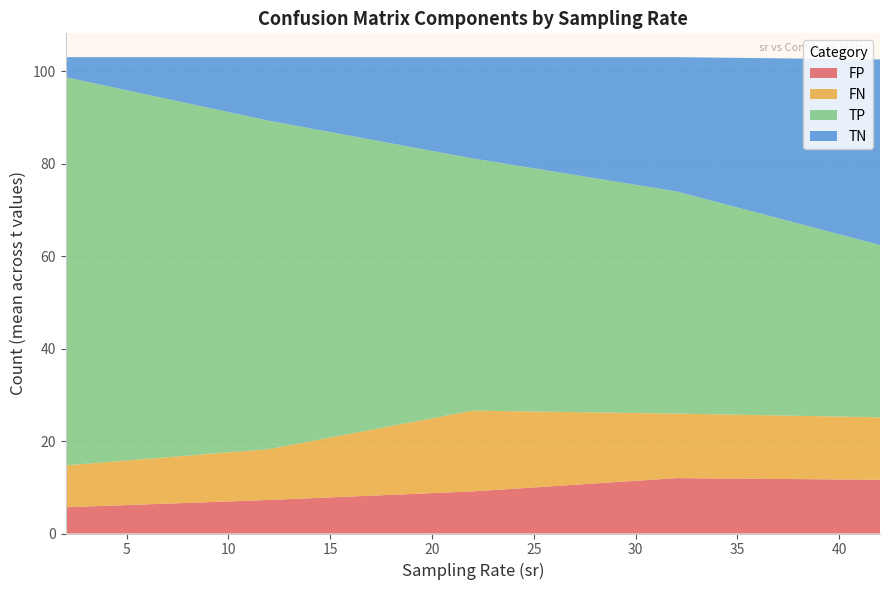

What is the highest value of the FP series?

12.0